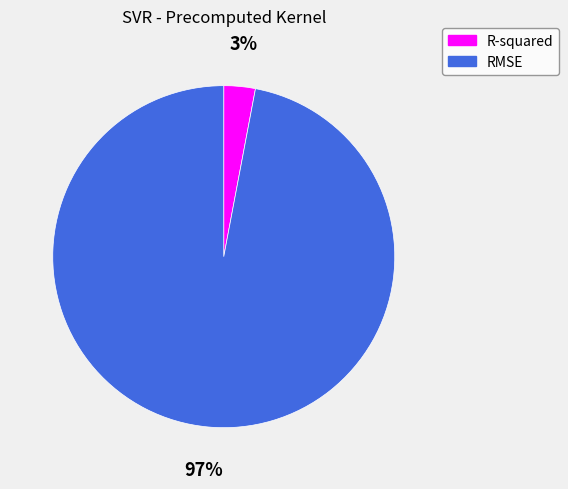

Is it true that R-squared is 3% of the pie?

True